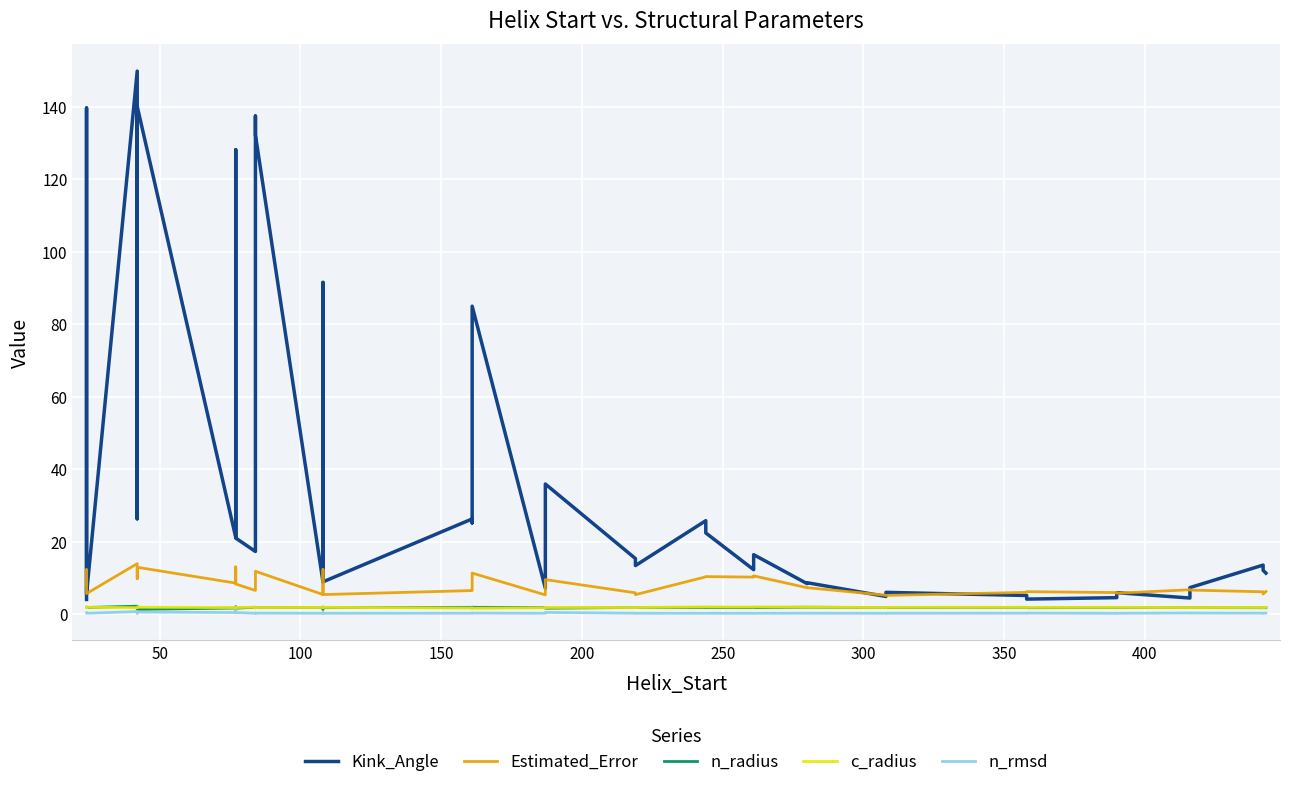

Reading right to left, extract all data points from this chart.

Kink_Angle: 11.4	12.1	13.6	7.4	4.5	6.0	4.6	4.2	5.2	6.1	4.9	8.7	8.5	16.5	12.3	22.5	25.8	13.4	15.4	35.9	7.2	85.0	25.2	26.3	9.0	91.5	8.9	132.2	137.4	17.3	21.0	128.1	21.2	140.1	26.4	149.8	5.6	139.6	4.1
Estimated_Error: 6.3	5.6	6.2	6.7	6.8	5.8	6.0	6.3	6.1	5.2	5.3	7.4	7.3	10.6	10.3	10.4	10.3	5.4	5.9	9.6	5.4	11.4	6.6	6.6	5.5	12.4	5.5	11.9	11.8	6.6	8.4	13.1	8.6	13.0	9.9	14.0	5.7	12.3	8.2
n_radius: 1.8	1.8	1.8	1.9	1.9	1.9	1.9	1.8	1.9	1.9	1.9	2.0	2.0	1.9	1.9	1.9	1.9	1.9	1.9	1.7	1.9	1.9	2.0	1.9	1.9	1.4	1.9	1.9	1.9	1.9	1.7	2.1	1.7	1.4	1.9	2.3	1.9	1.9	1.9
c_radius: 1.9	1.9	1.9	1.9	1.9	1.9	1.9	1.9	1.9	1.9	1.9	2.0	2.0	2.1	2.0	2.1	2.1	1.9	1.9	1.9	1.8	1.7	1.8	1.7	1.9	2.1	1.9	1.9	1.8	2.0	1.9	1.9	1.9	2.0	2.0	1.8	2.0	2.1	1.9
n_rmsd: 0.3	0.3	0.3	0.4	0.4	0.3	0.3	0.3	0.3	0.3	0.3	0.3	0.3	0.3	0.3	0.3	0.3	0.3	0.3	0.5	0.3	0.3	0.3	0.3	0.3	0.5	0.3	0.3	0.3	0.3	0.5	1.0	0.5	0.6	0.3	0.8	0.3	0.3	0.4